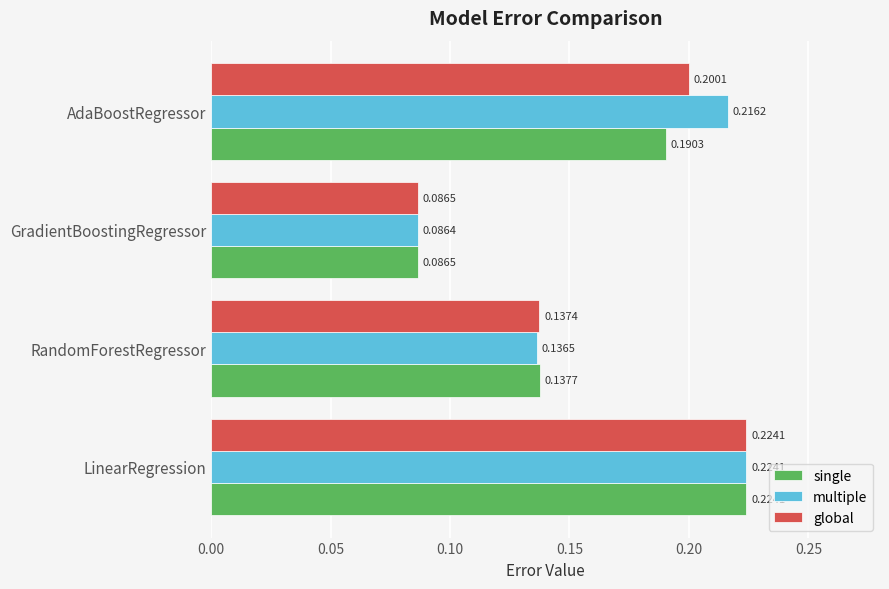

What is the sum of all multiple values?

0.7